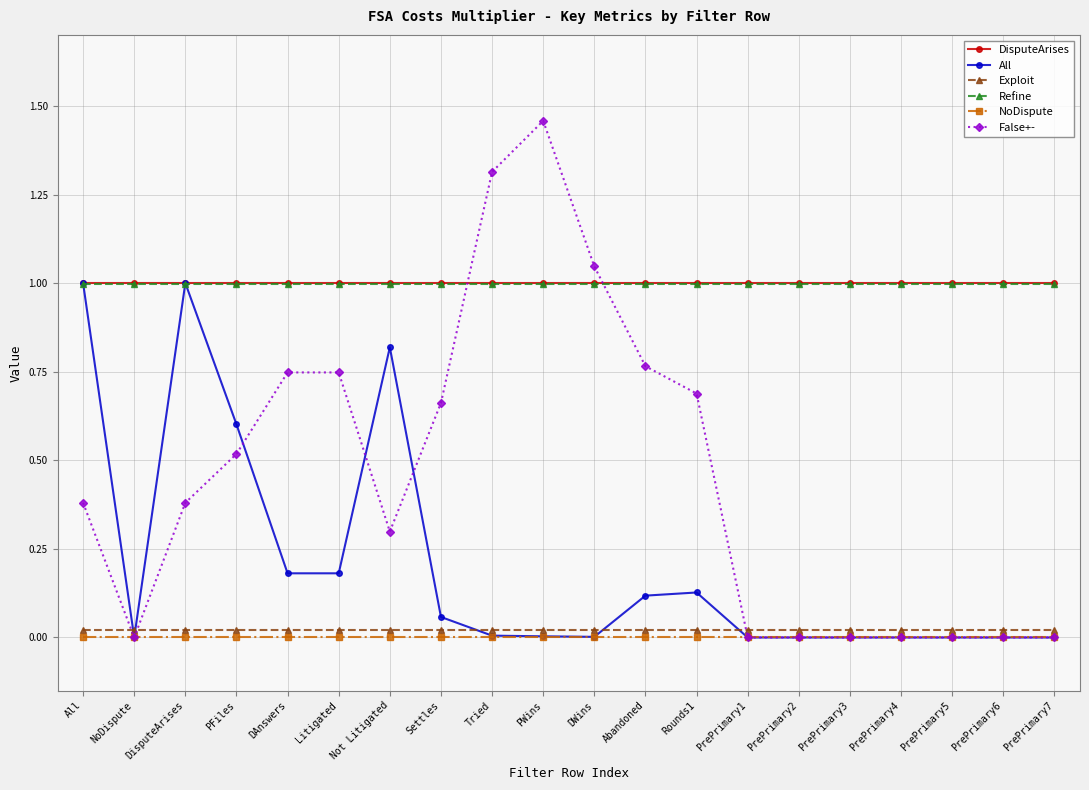

True or false: Exploit and All intersect in this chart.

True